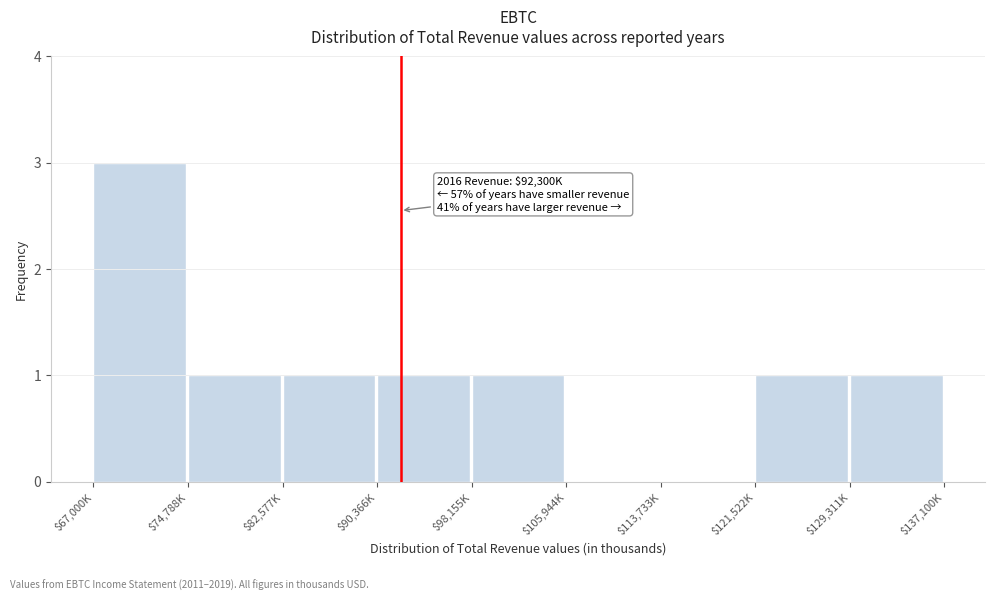

Is it true that the value at $67,000K is 4?

False